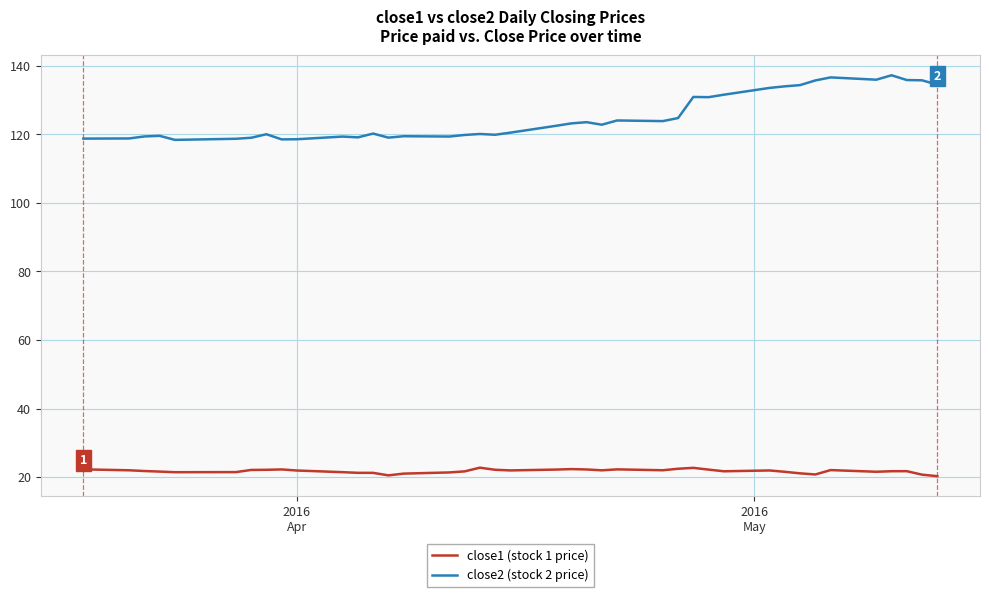

What is the minimum value shown in the chart?

20.3